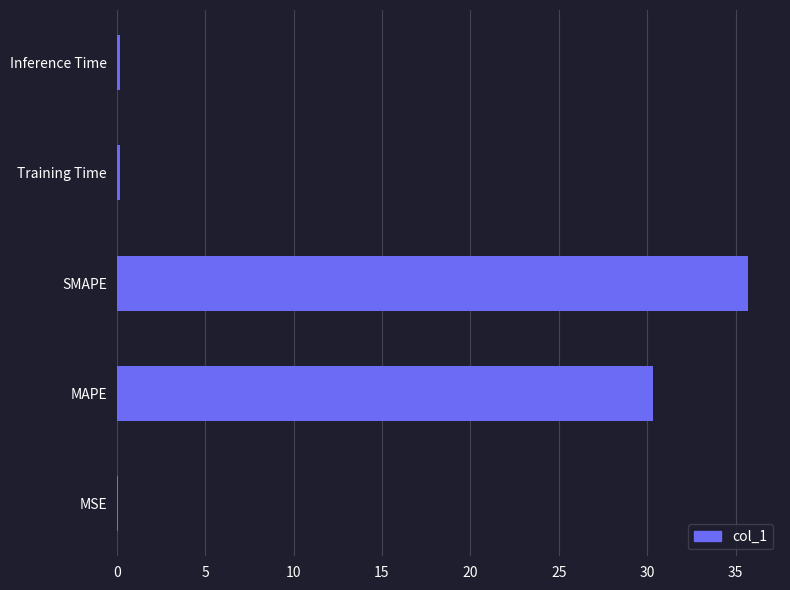

True or false: the data shows 64.1 at SMAPE.

False